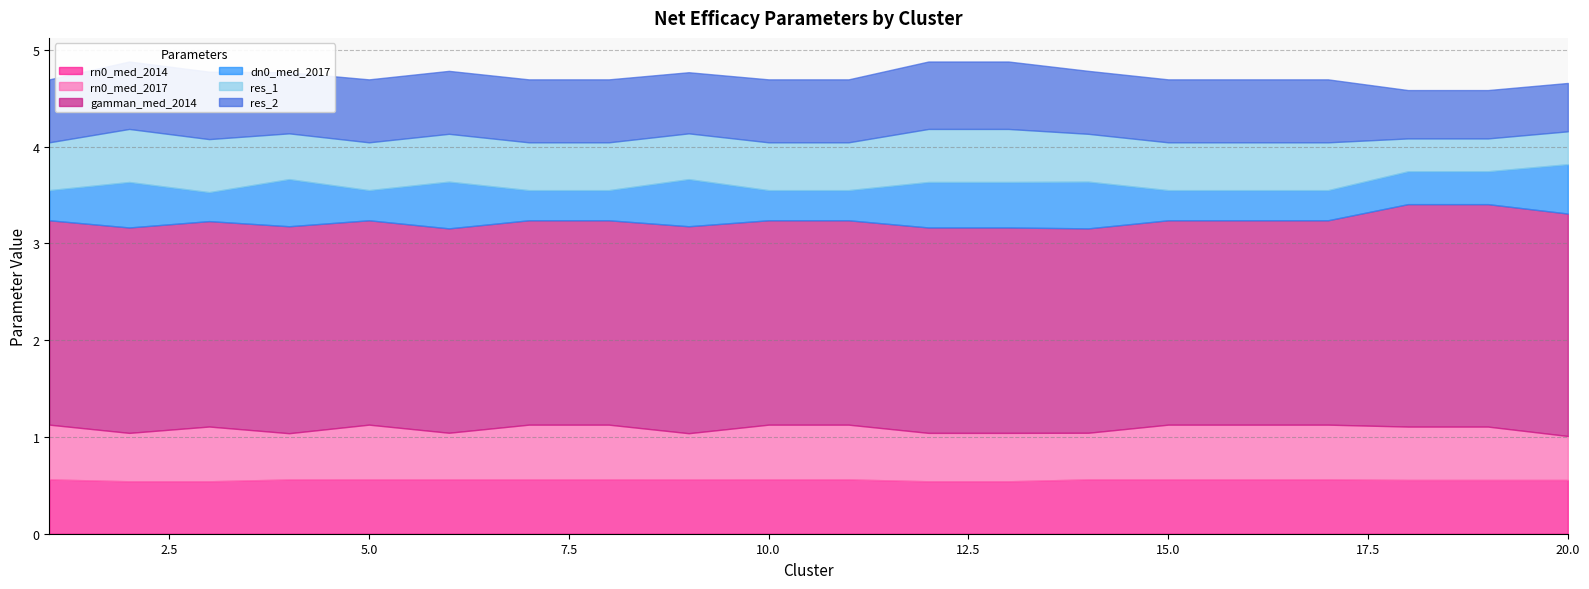

True or false: res_2 and gamman_med_2014 intersect in this chart.

False